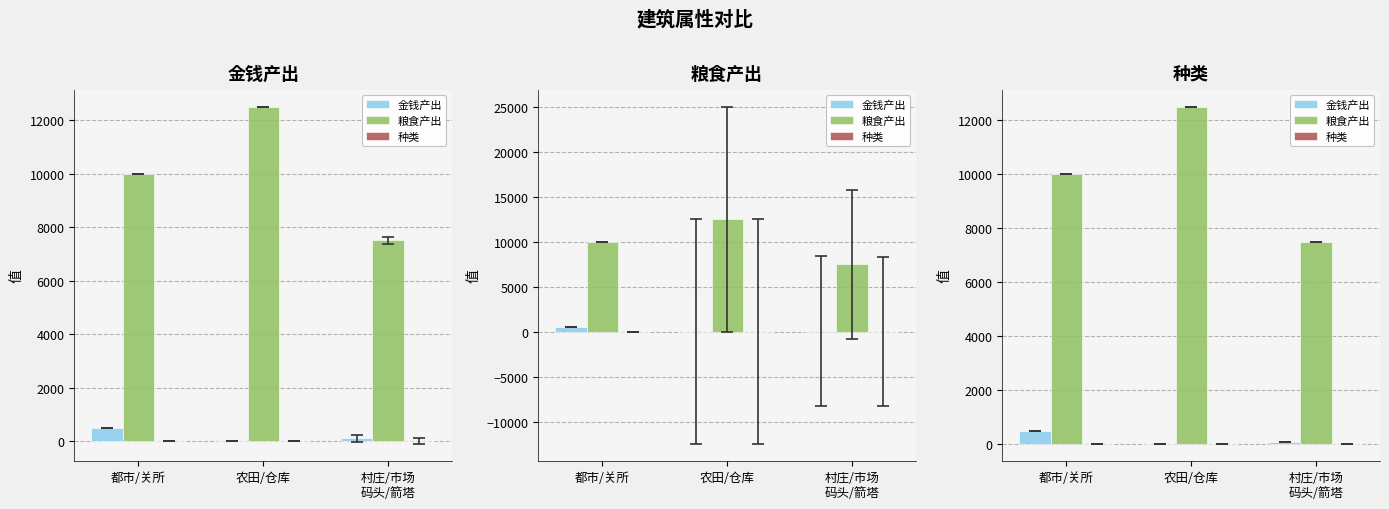

Is the value of 粮食产出 at 都市/关所 greater than the value of 金钱产出 at 都市/关所?

Yes